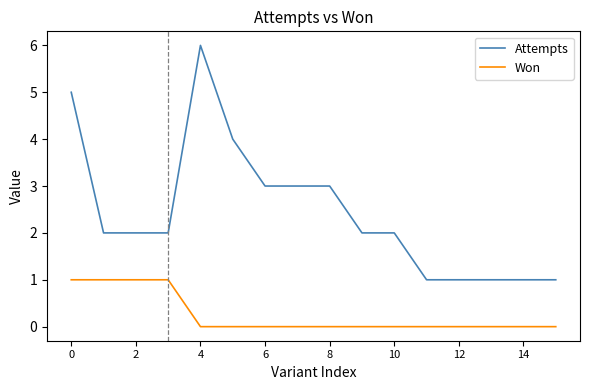

True or false: Attempts and Won intersect in this chart.

False